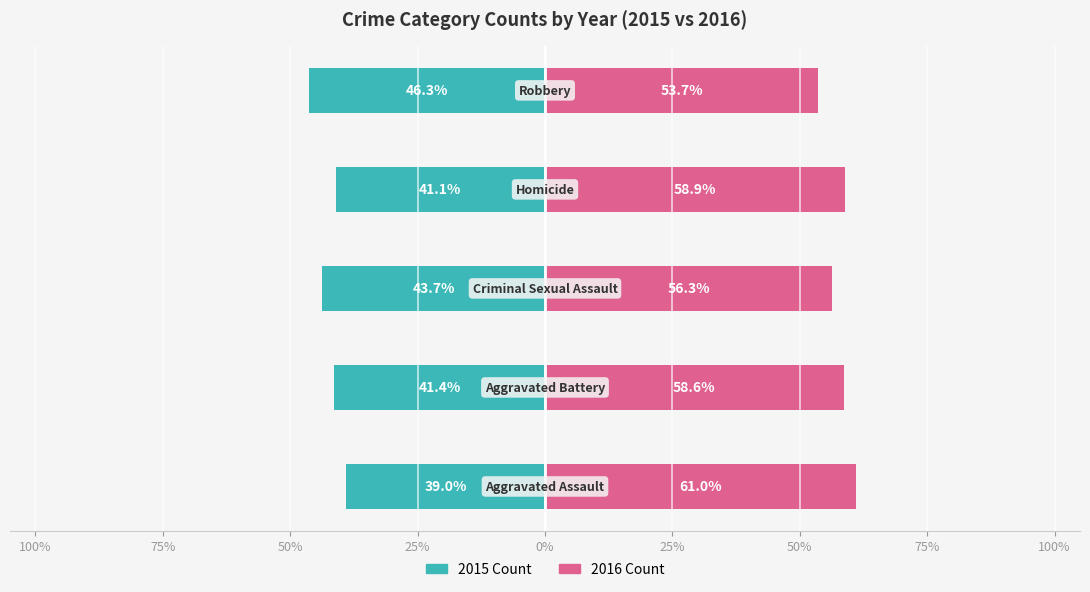

What is the maximum value shown in the chart?

61.0